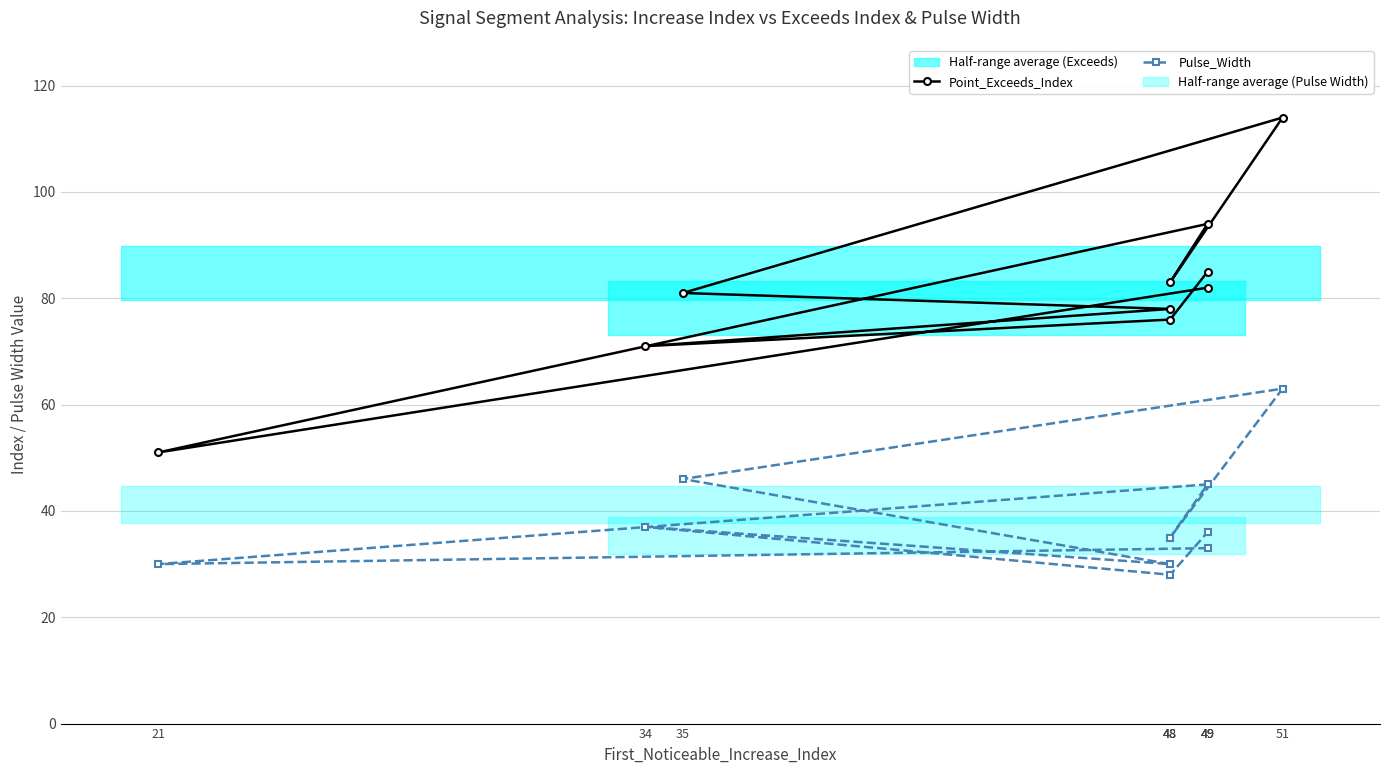

Which has a higher value, 49 or 35?

49